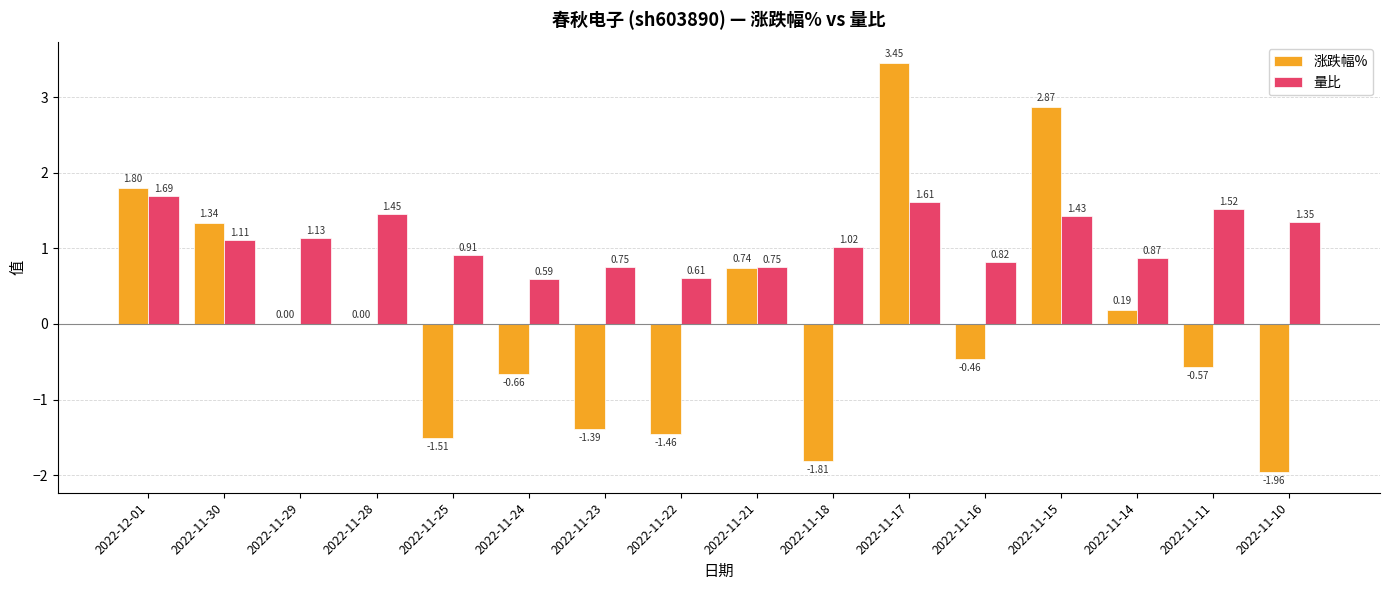

Between 2022-12-01 and 2022-11-15, which series saw the biggest shift?

涨跌幅%